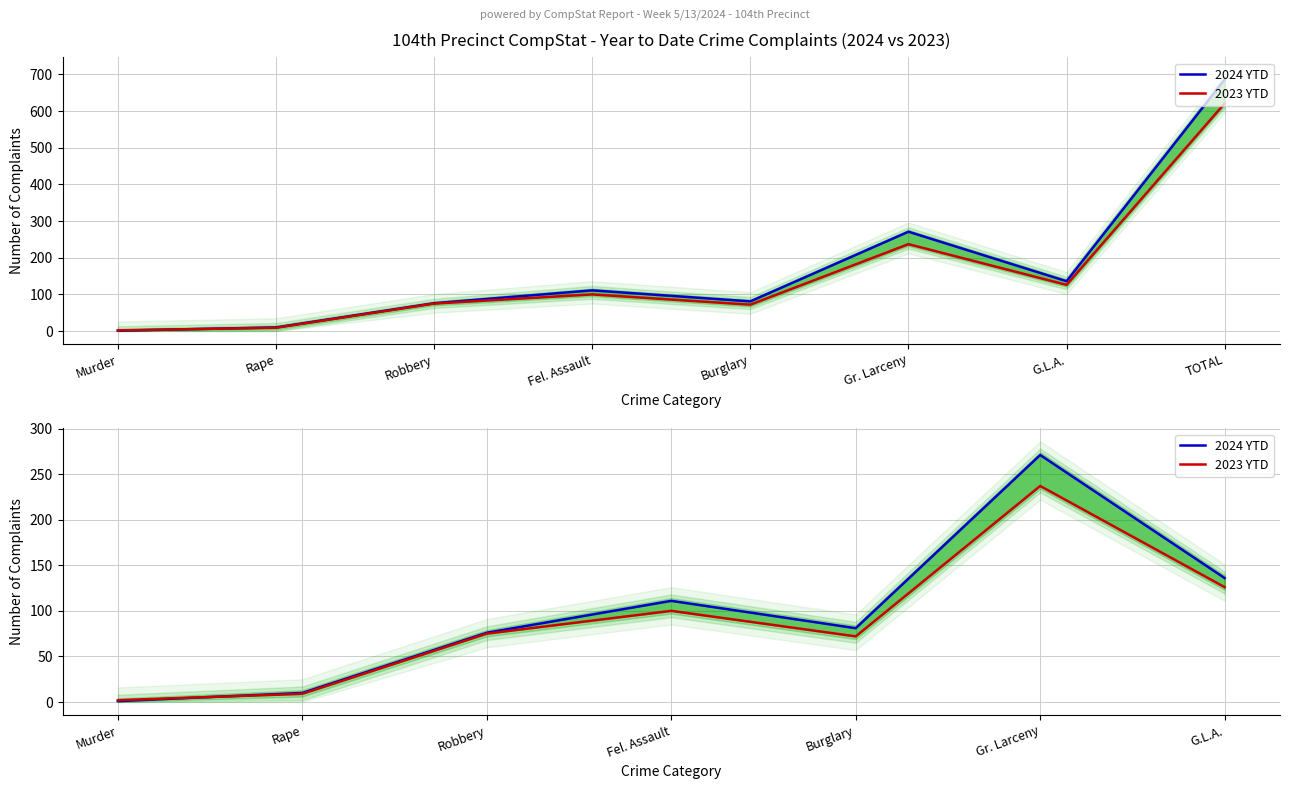

Between which two adjacent categories do 2023 YTD and 2024 YTD first intersect?

Murder and Rape